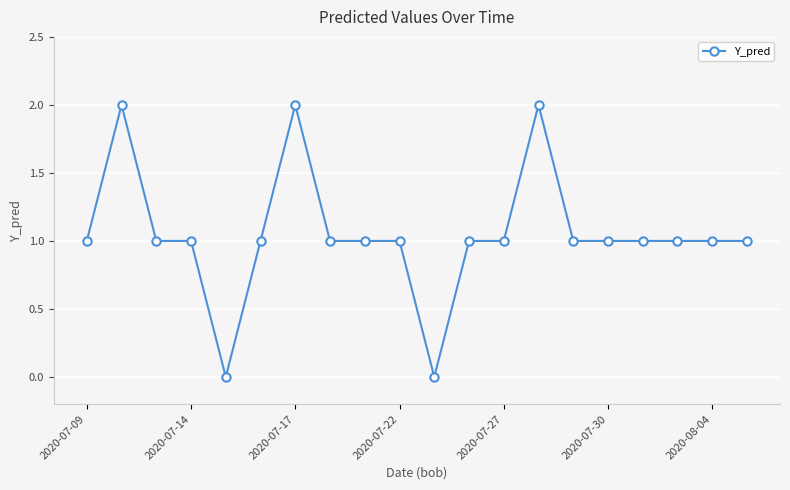

True or false: the data has more than 0 interior local peaks.

True